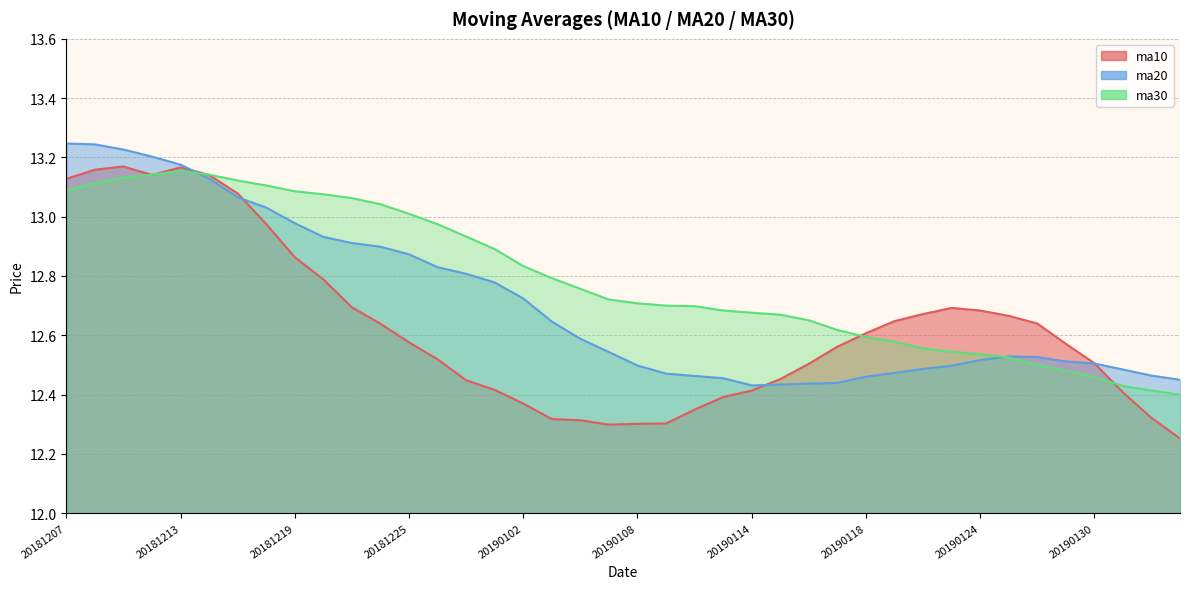

What is the highest value of the ma10 series?

13.2